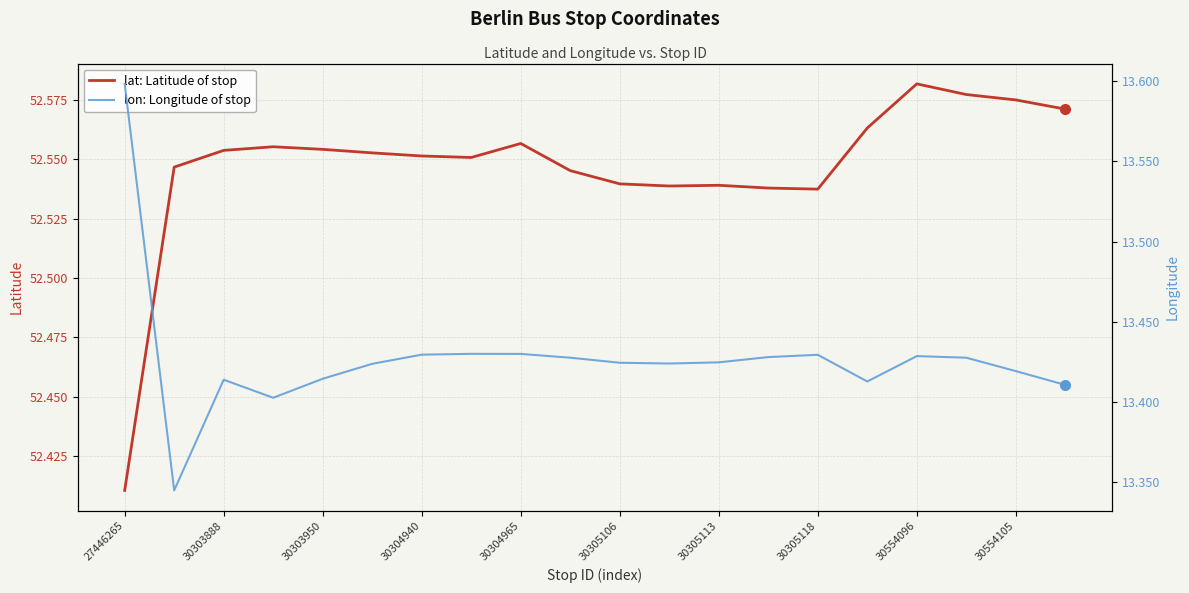

At which label is lat: Latitude of stop closest to 52?

27446265